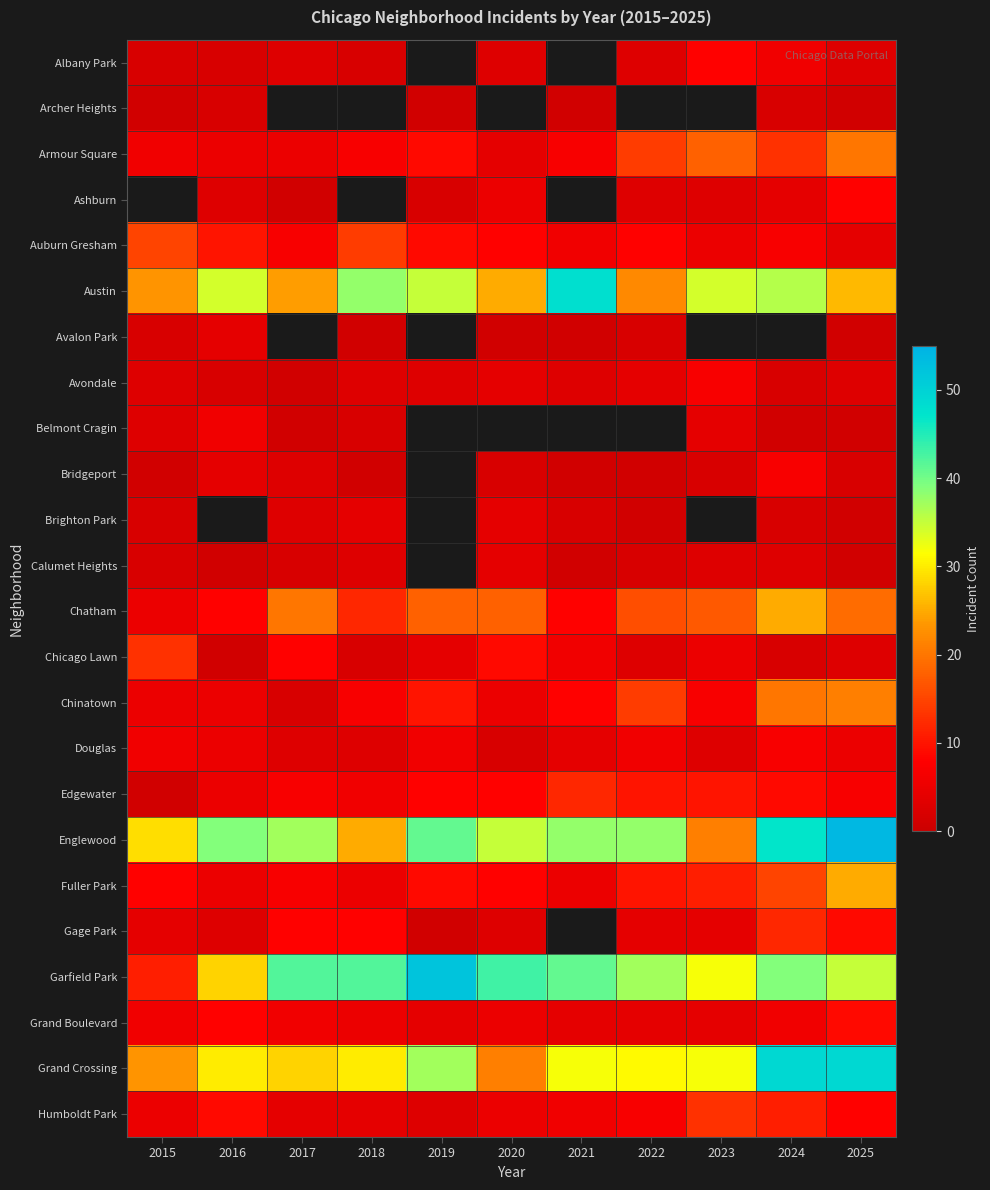

Which category has the lowest value across all series?

2015